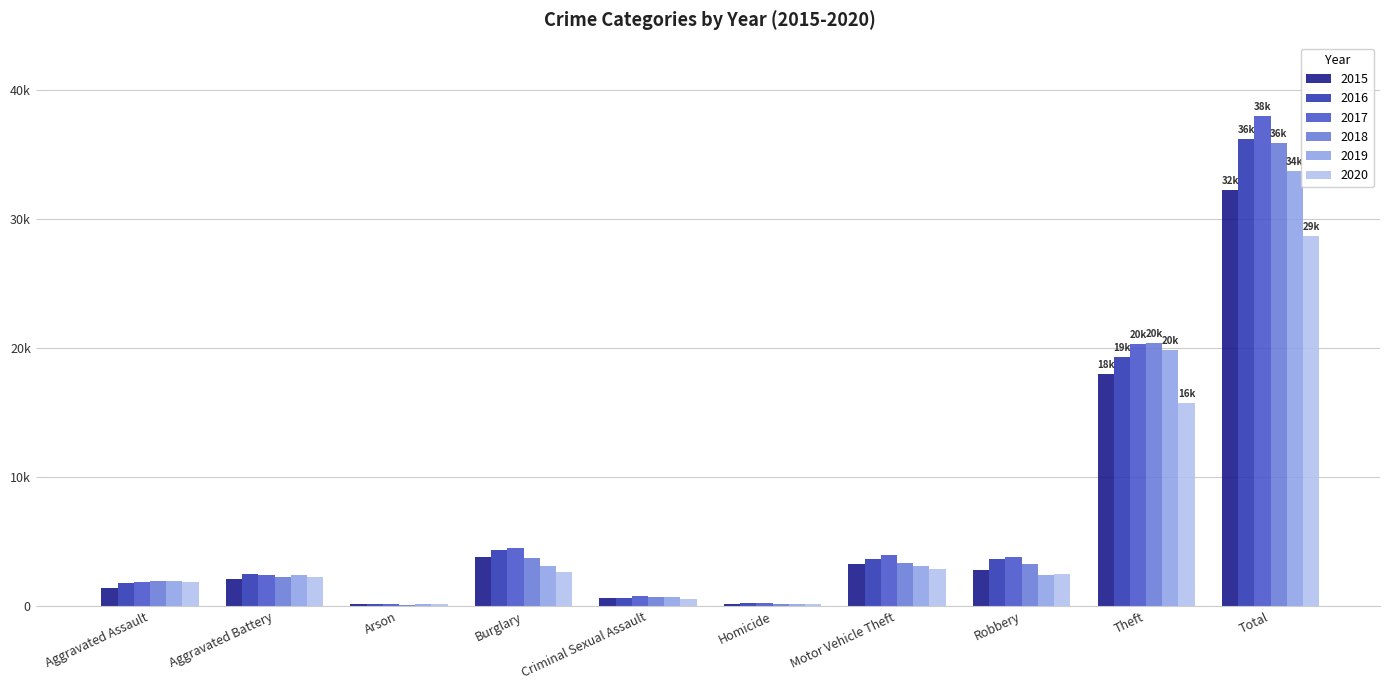

What are all the series names shown in the legend?

2015, 2016, 2017, 2018, 2019, 2020